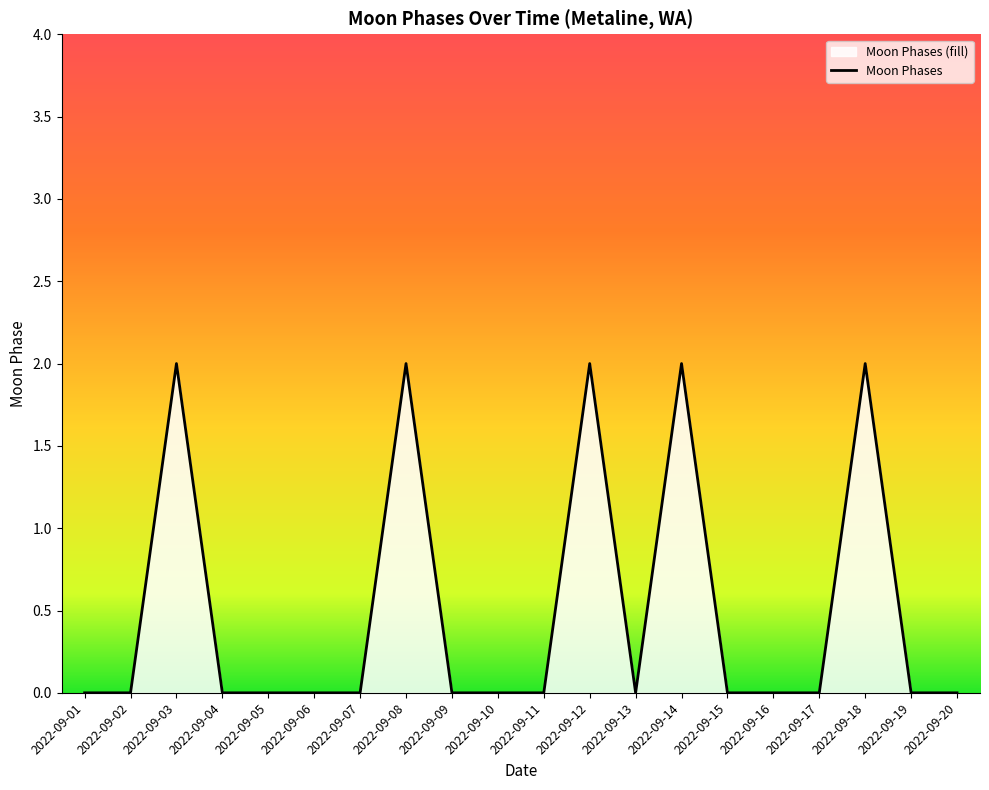

Is it true that the value at 2022-09-13 is 0?

True